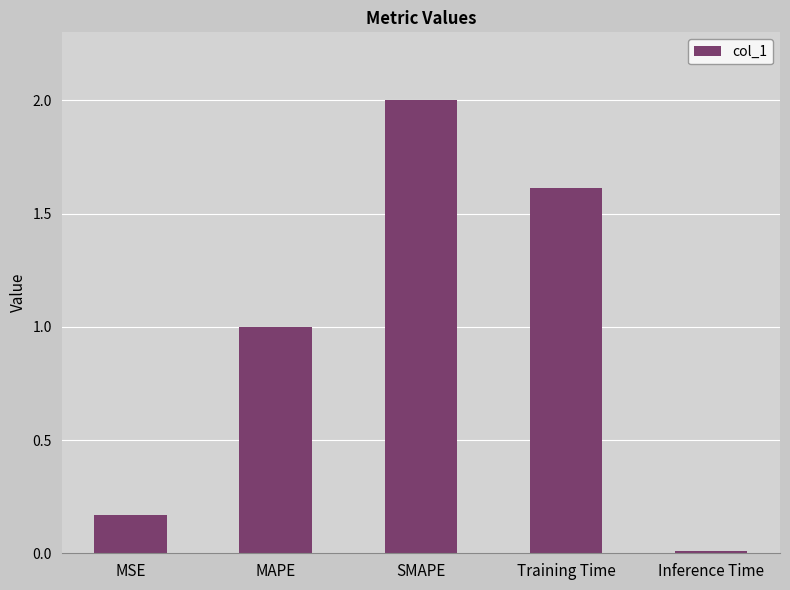

At which label is the value closest to 1?

MAPE